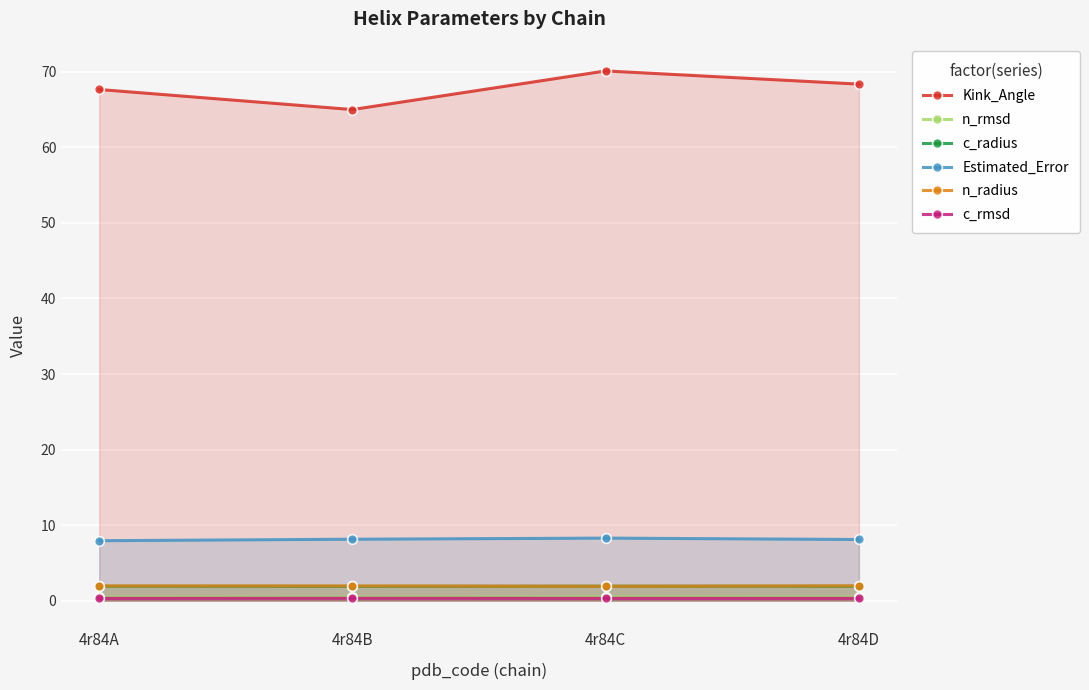

Is it true that c_rmsd equals 0.2 at 4r84D?

False